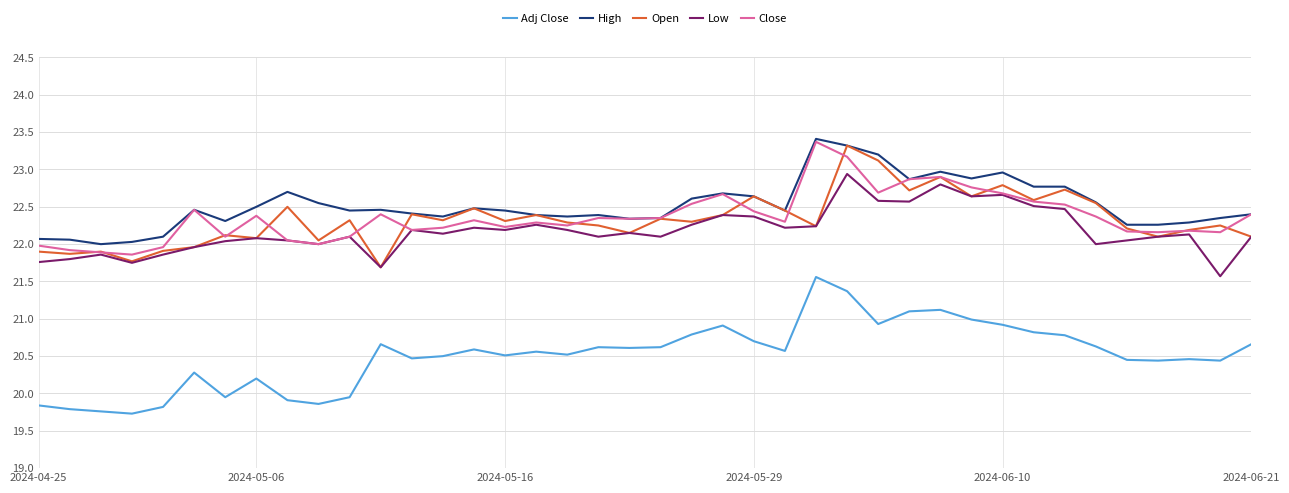

Which series has the widest spread of values?

Adj Close